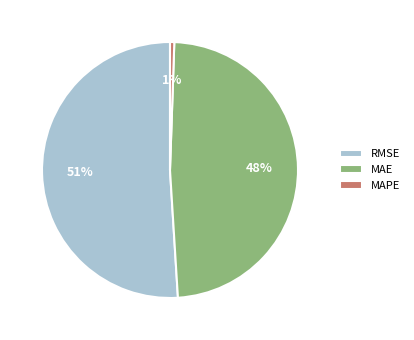

True or false: MAPE accounts for 11% of the total.

False